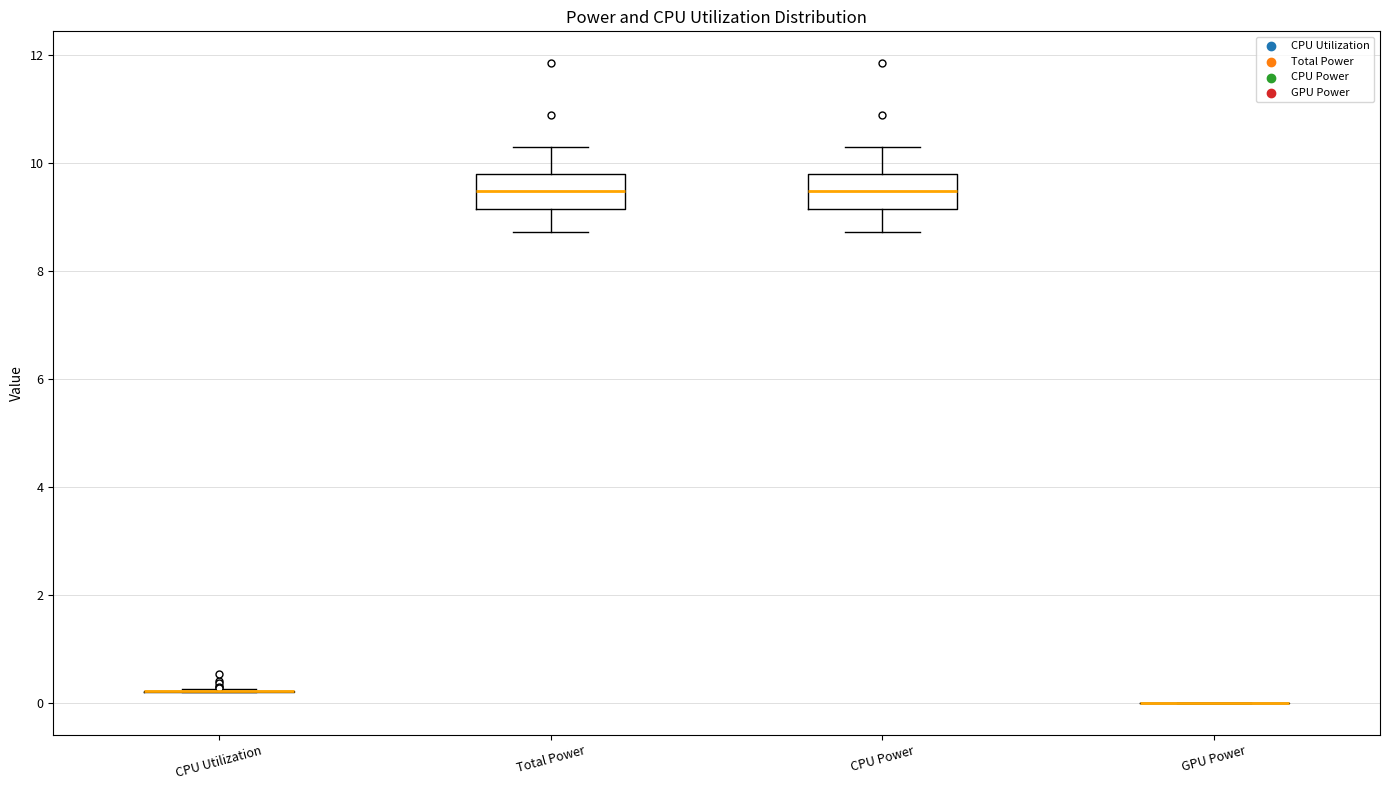

Reading left to right, read every box against the y-axis: the position of its median line, the range the box covers, and the ends of its whiskers. The values are not printed on the chart, so give them approximately, as read against the axis.

CPU Utilization: box collapsed to a line at 0.2, whiskers 0.2 to 0.2
Total Power: median 9.4, box 9.2 to 9.8, whiskers 8.8 to 10.2
CPU Power: median 9.4, box 9.2 to 9.8, whiskers 8.8 to 10.2
GPU Power: box collapsed to a line at 0.0, whiskers 0.0 to 0.0